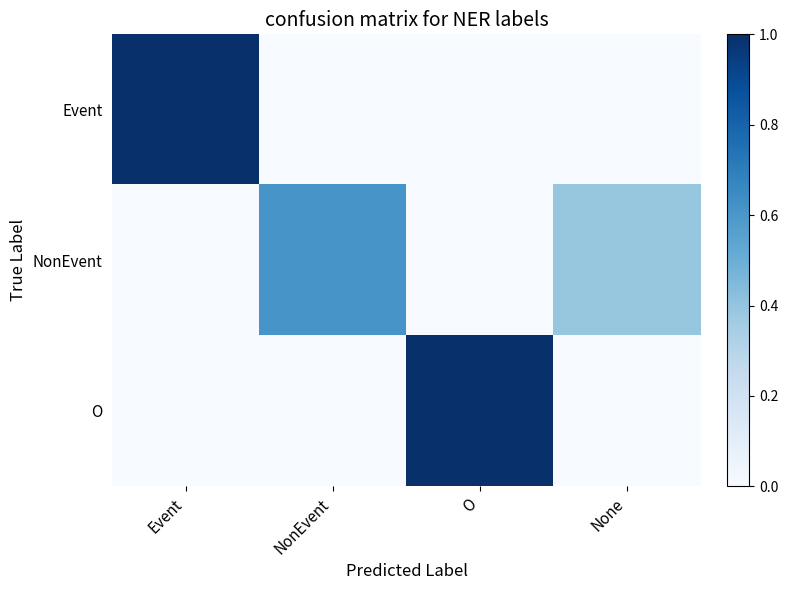

Count the number of categories in the chart.

4